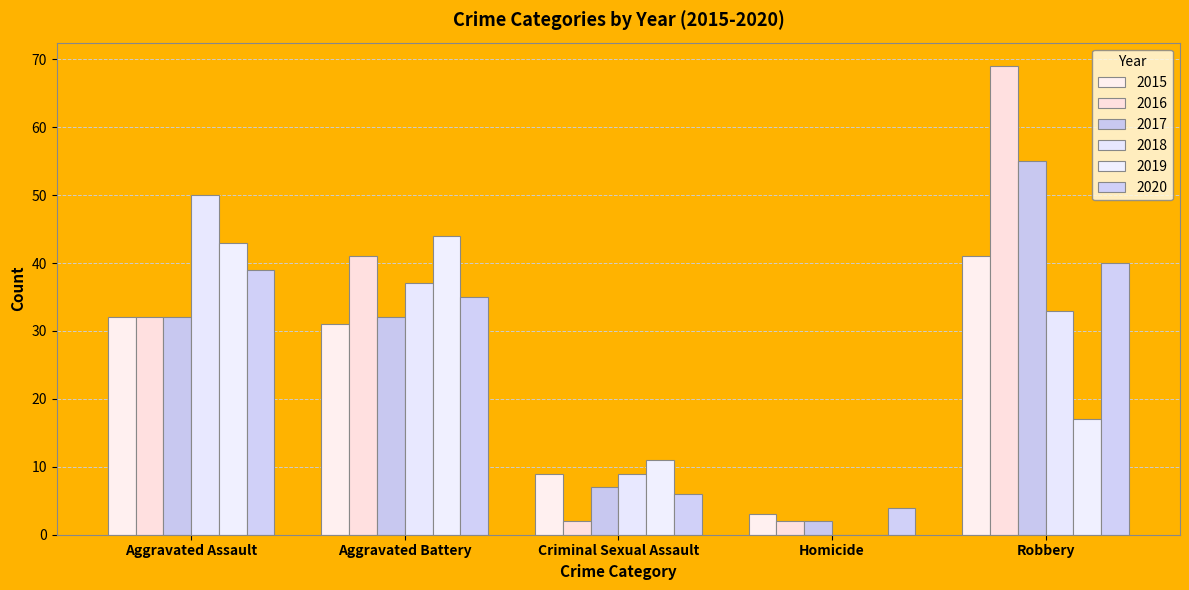

The 2017 series shows 10 at Criminal Sexual Assault. True or false?

False